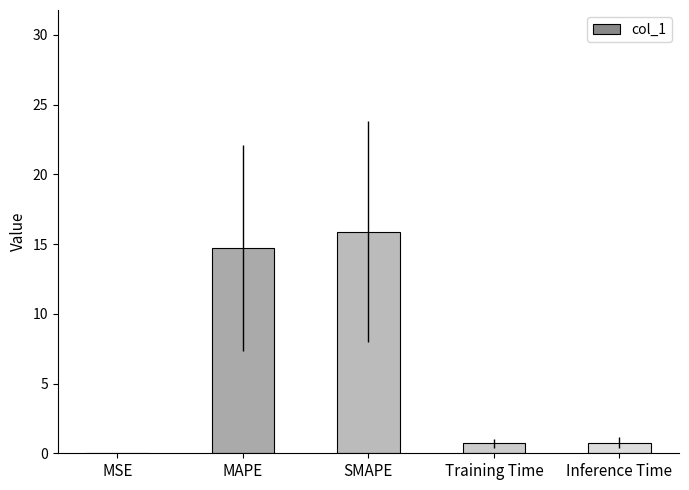

Which label corresponds to the largest value in the chart?

SMAPE